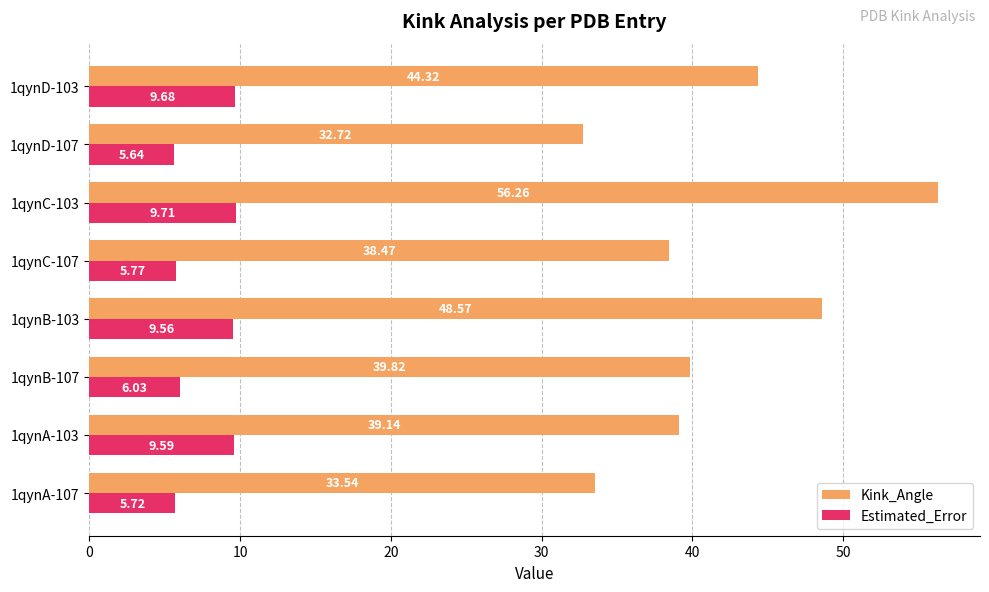

What is the spread (max minus min) of values at 1qynD-107?

27.1